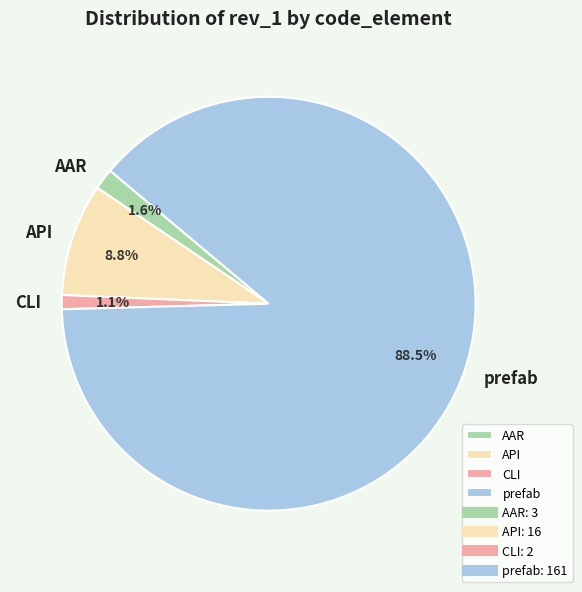

What percentage is the AAR slice, to the nearest percent?

2%